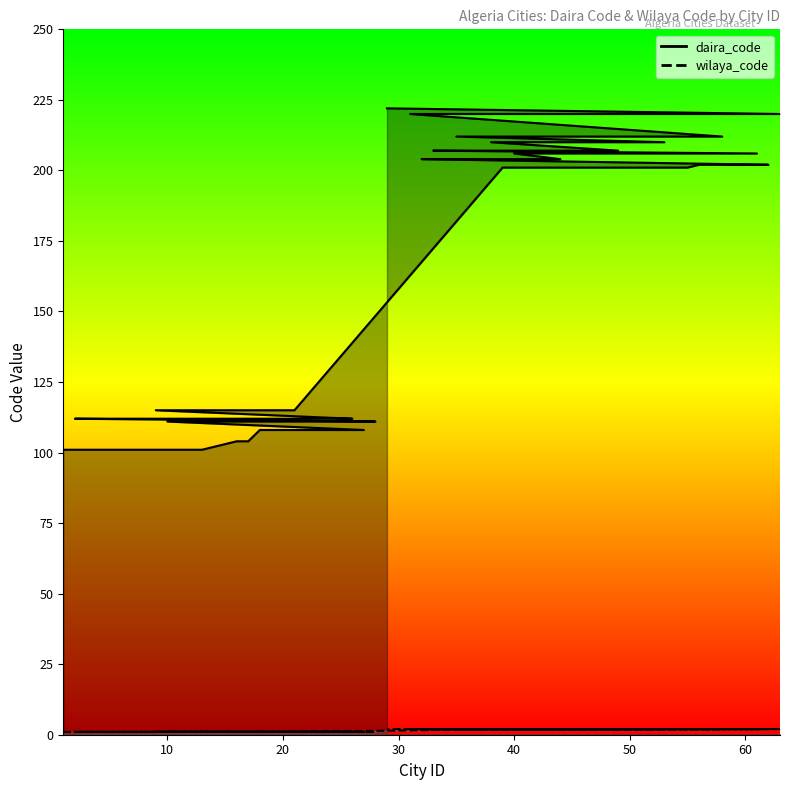

Reading left to right, what are all the values shown in this chart?

daira_code: 101	101	101	104	104	108	108	111	111	112	112	112	112	115	115	115	201	201	201	202	202	202	204	204	204	206	206	207	207	207	210	210	210	212	212	212	220	220	220	222
wilaya_code: 1	1	1	1	1	1	1	1	1	1	1	1	1	1	1	1	2	2	2	2	2	2	2	2	2	2	2	2	2	2	2	2	2	2	2	2	2	2	2	2